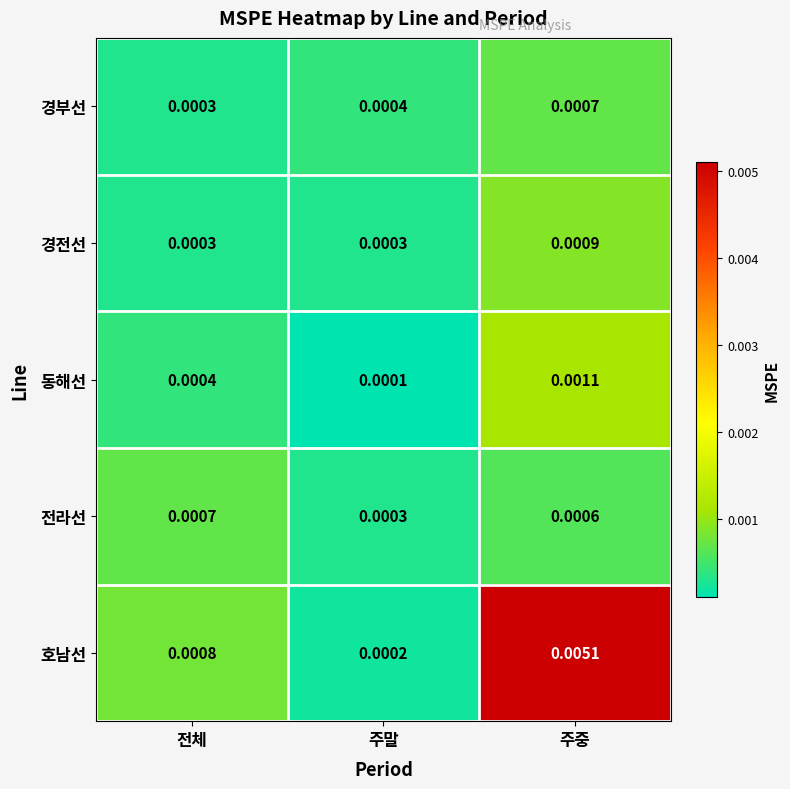

Which series has the largest range (max minus min)?

호남선